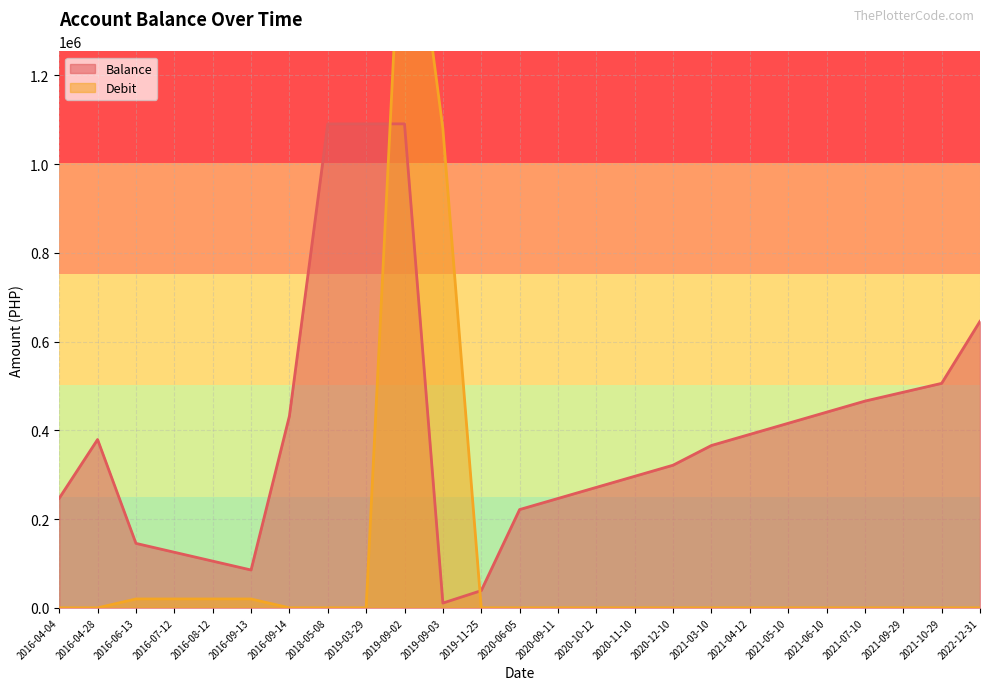

Rank the series by their average value, from lowest to highest.

Debit, Balance